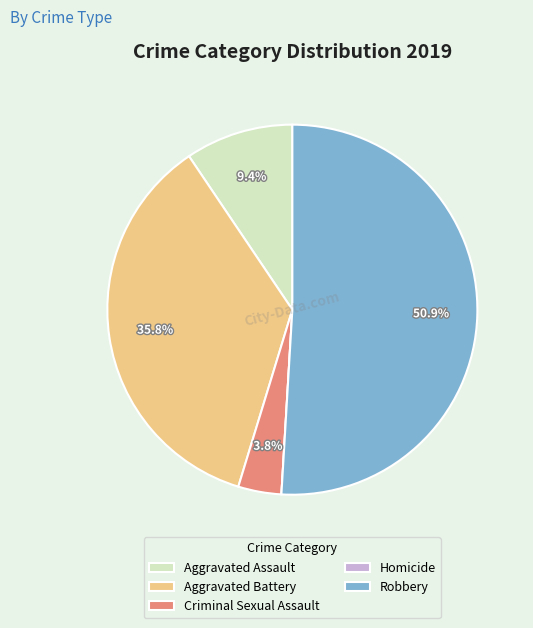

To the nearest percent, what portion does Aggravated Battery represent?

36%